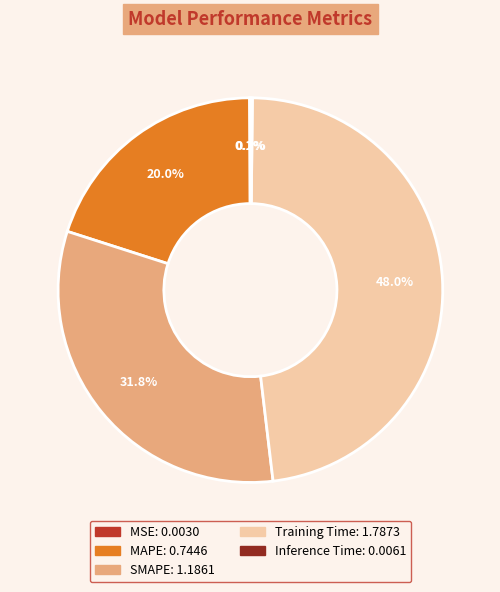

To the nearest percent, what is the average slice percentage?

20%